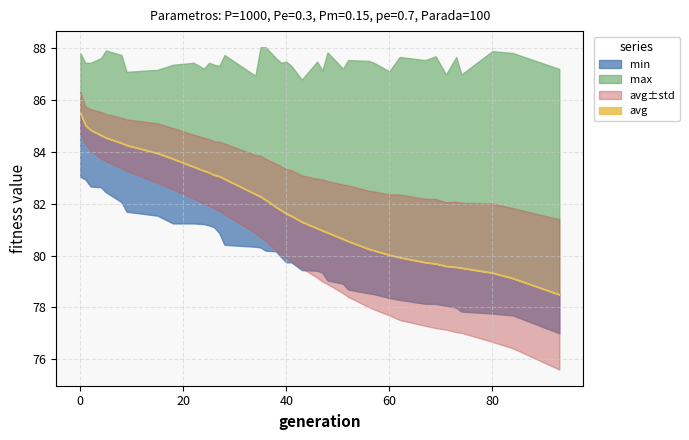

Where is std nearest to the value 1?

9